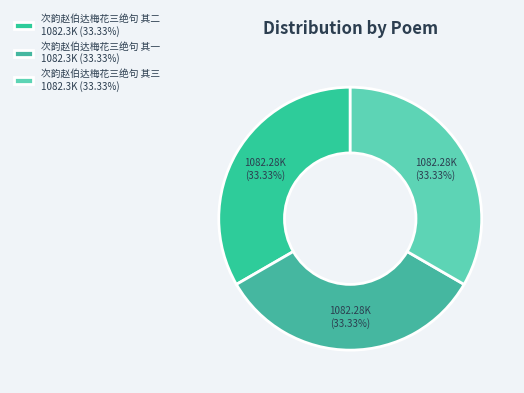

Count the number of slices in the pie.

3